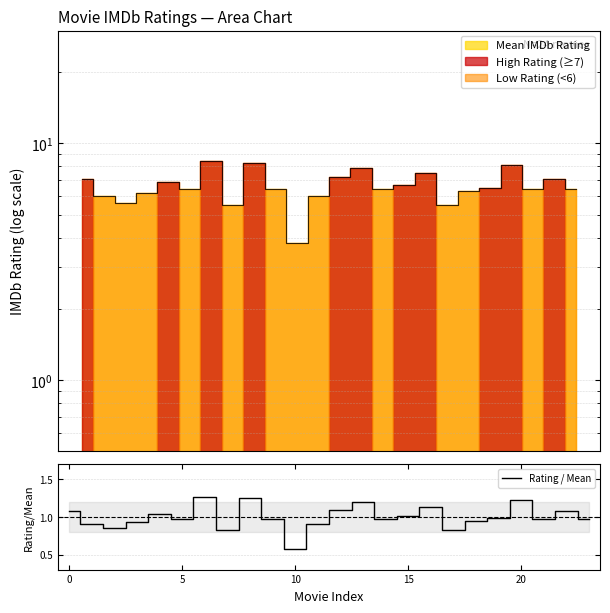

How many interior local peaks (higher than both neighbors) does the data have?

7